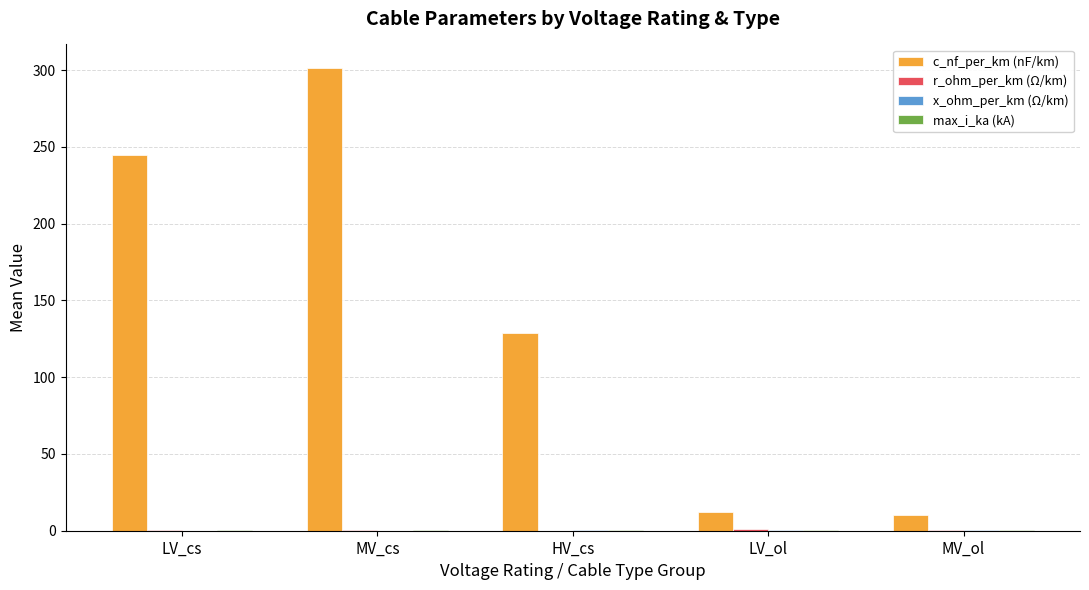

Which series has the largest total across all categories?

c_nf_per_km (nF/km)